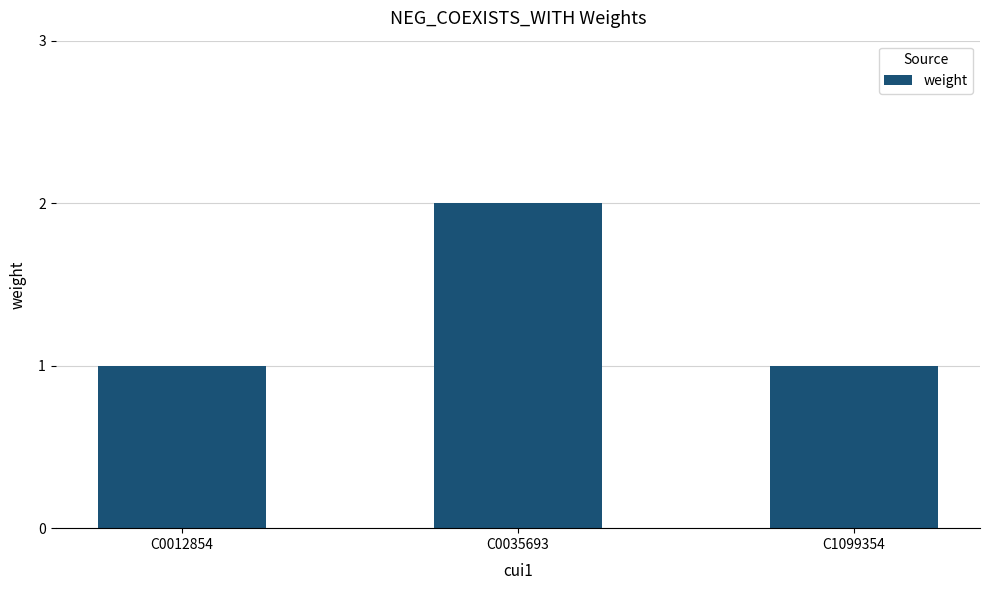

At which category does the chart reach its peak across all series?

C0035693